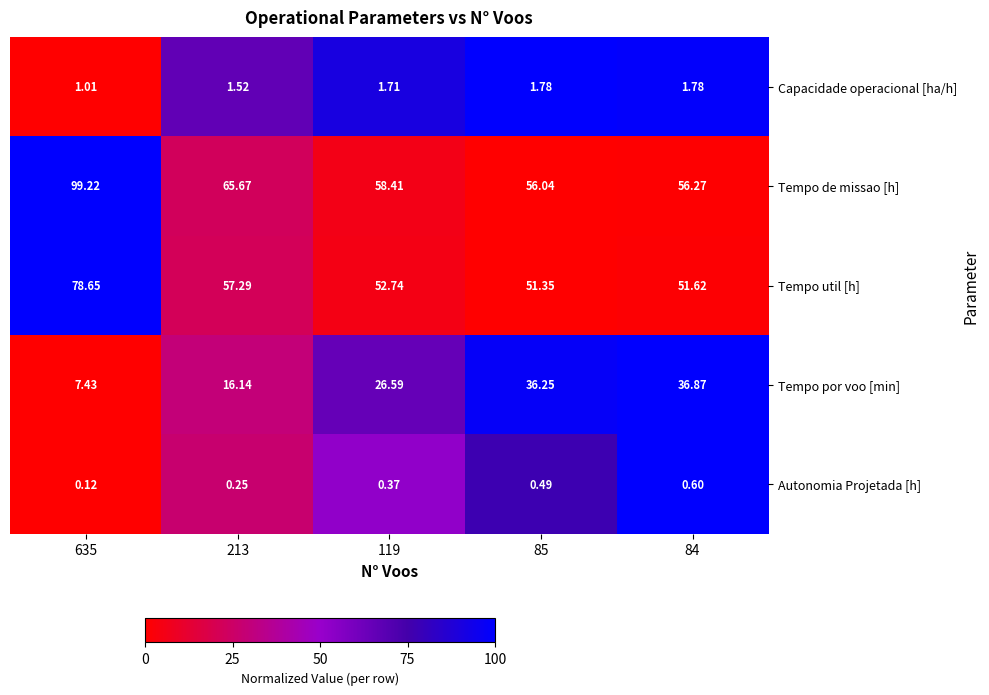

Which series has the widest spread of values?

Tempo de missao [h]